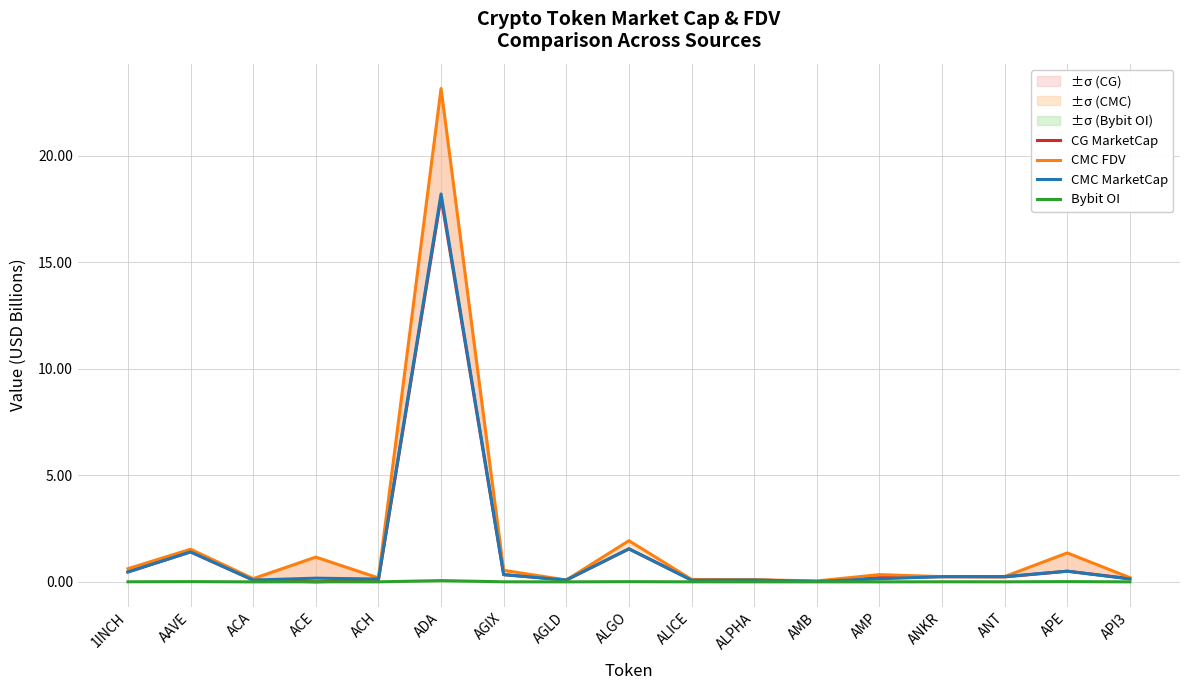

What are all the series names shown in the legend?

CG MarketCap, CMC FDV, CMC MarketCap, Bybit OI